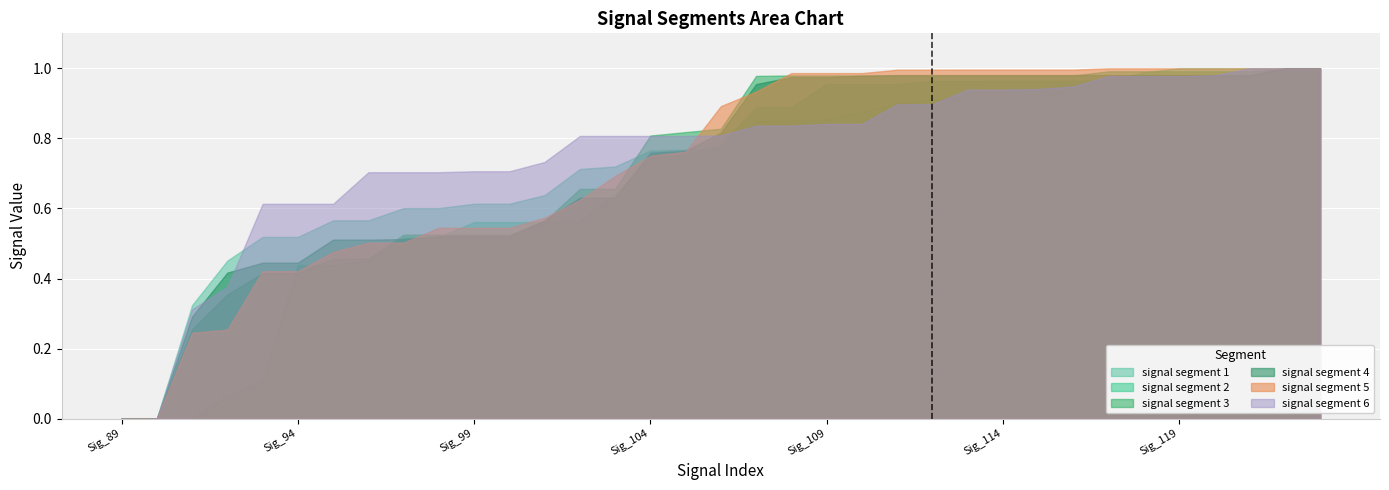

What is the maximum value shown in the chart?

1.0